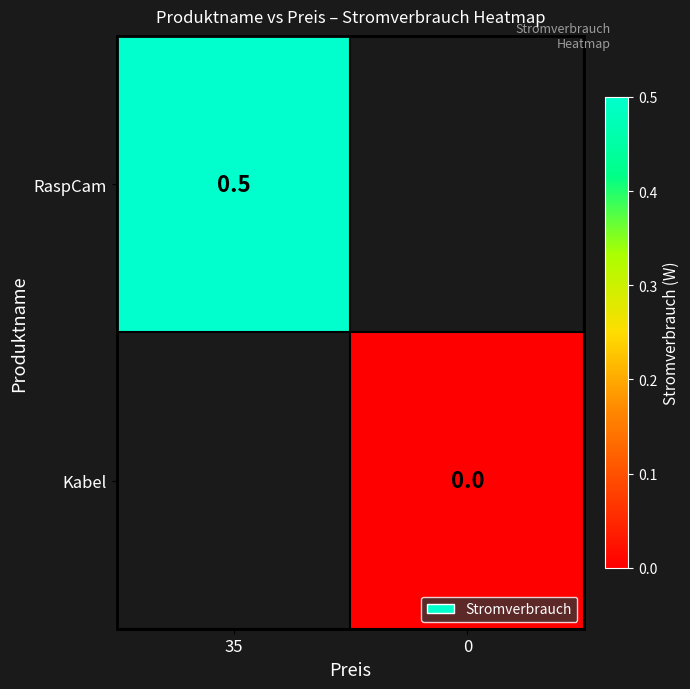

How many series are shown in this chart?

2